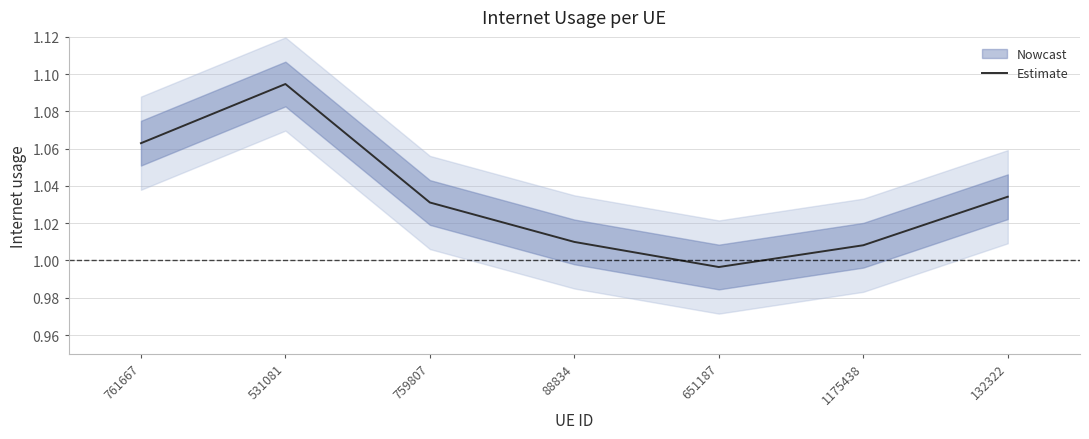

True or false: the data shows 1.6 at 132322.

False